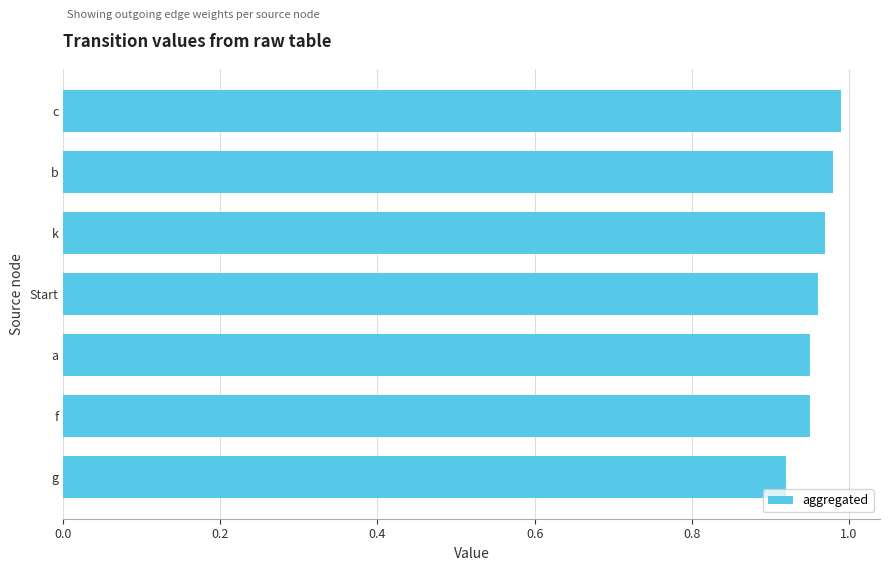

What is the sum of the values at a and c?

1.9